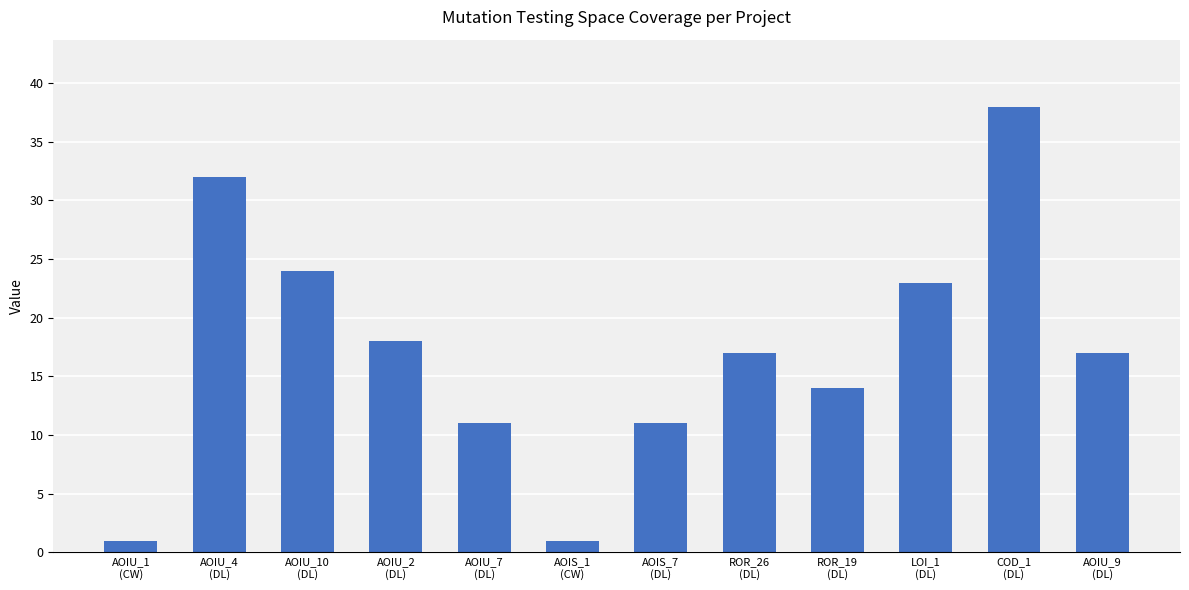

What is the greatest value displayed?

38